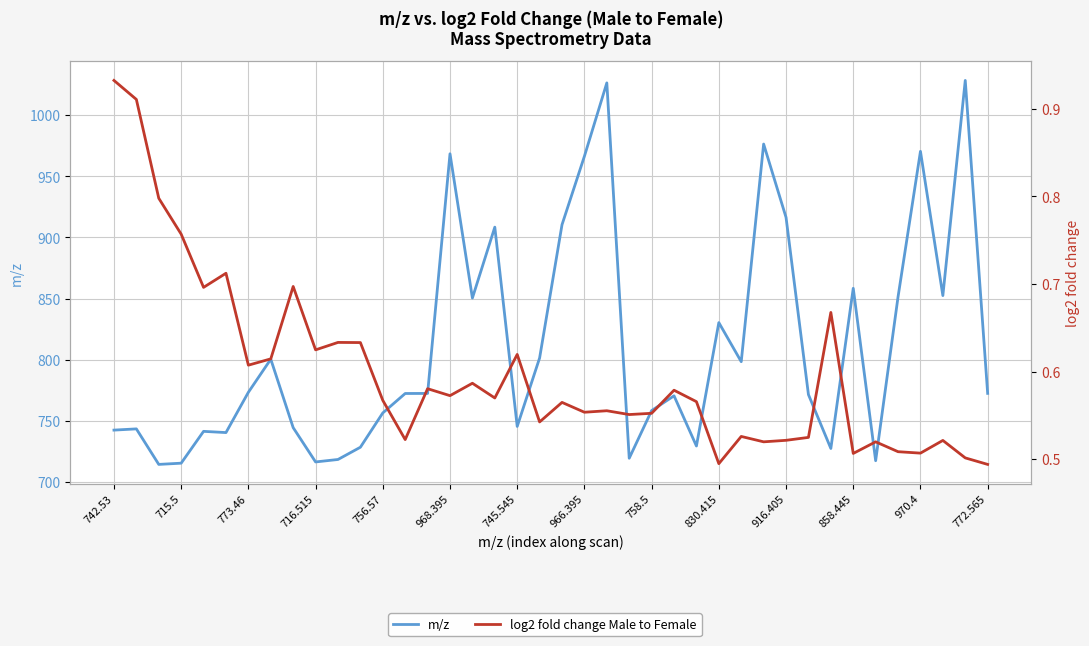

Where is log2 fold change Male to Female nearest to the value 0?

772.565